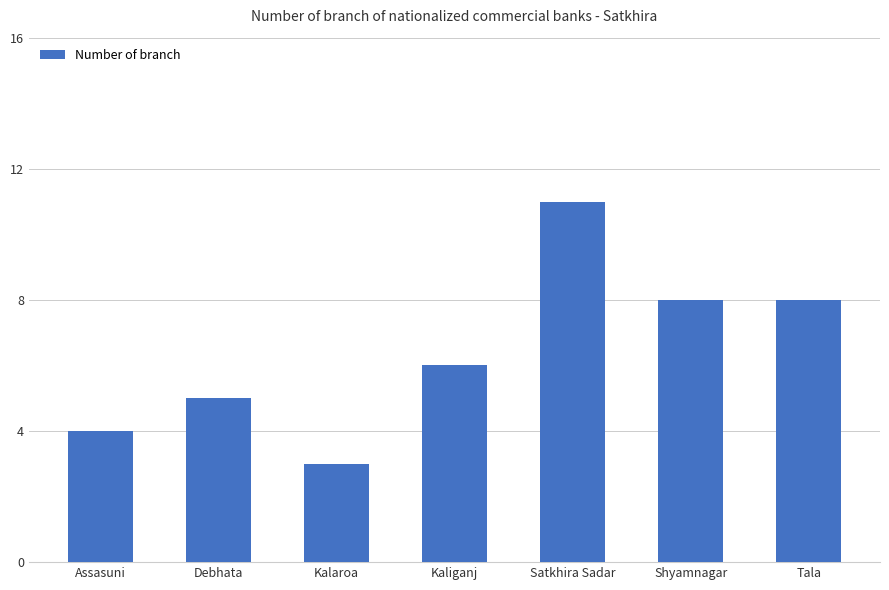

How many values are between 4 and 8?

5